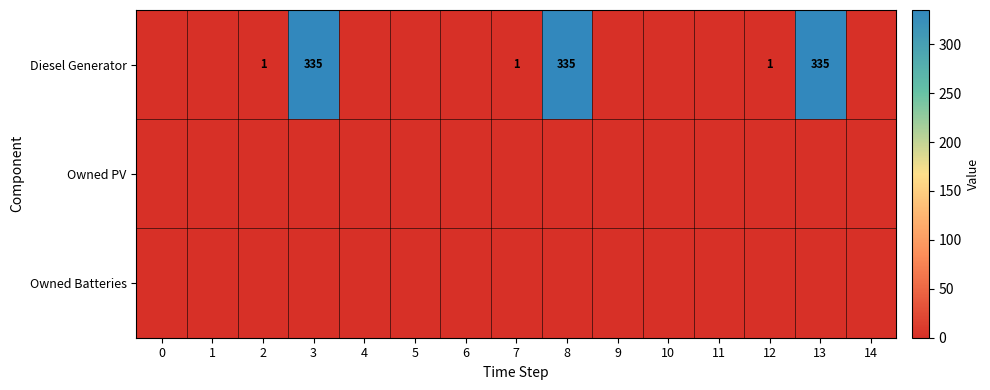

At how many categories does at least one series exceed 28?

3